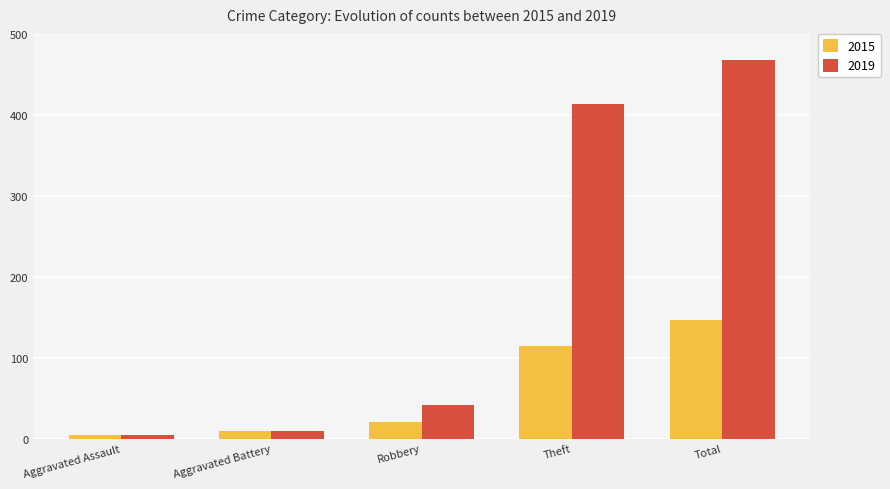

What is the sum of all 2015 values?

294